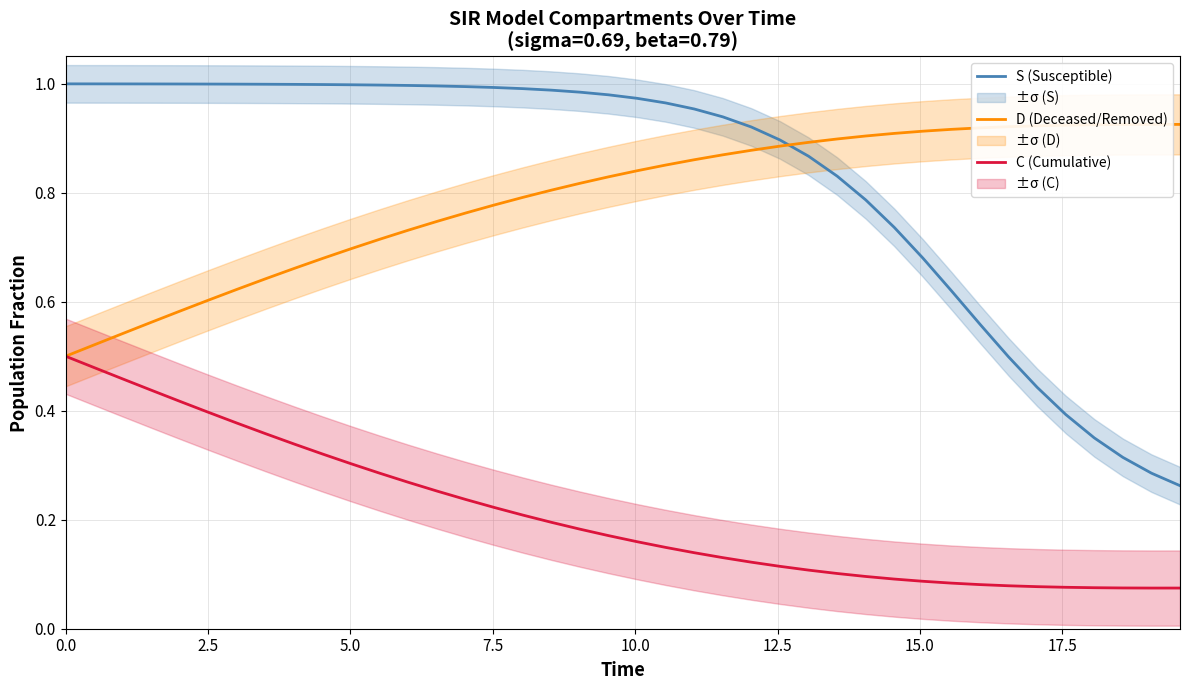

True or false: C (Cumulative) and S (Susceptible) intersect in this chart.

False